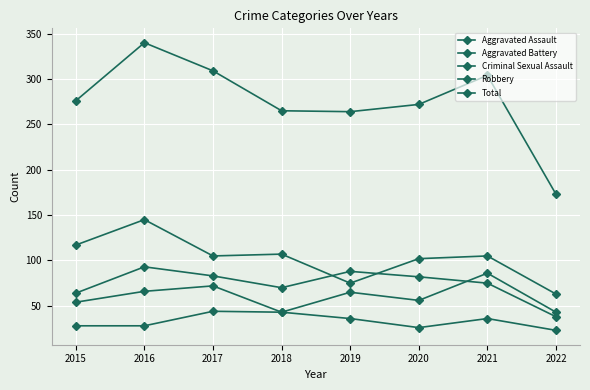

Is it true that Criminal Sexual Assault equals 42 at 2020?

False